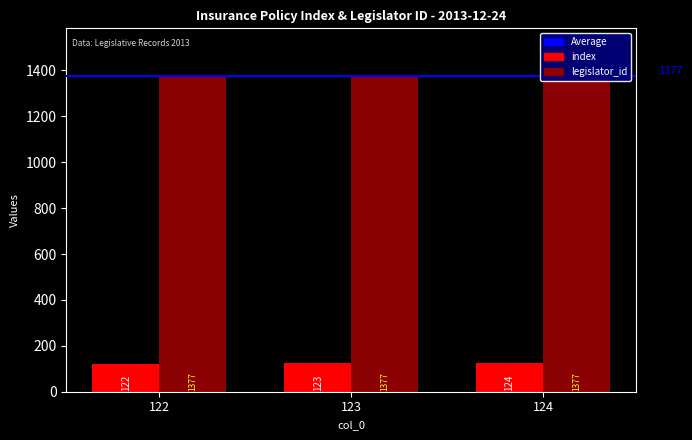

What is the value of the legislator_id bar at the 2nd from the left?

1377